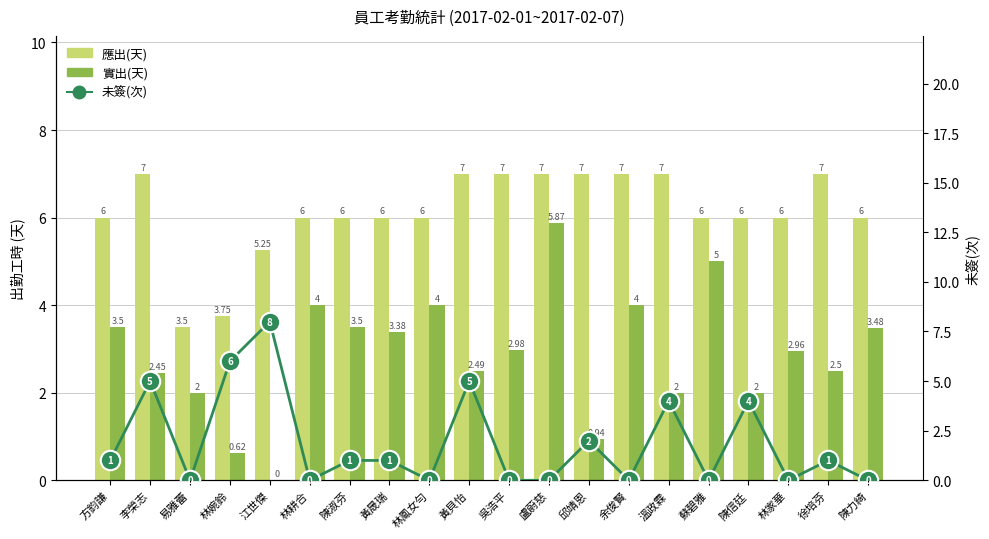

Are the bars grouped side by side (vs. stacked)?

Yes